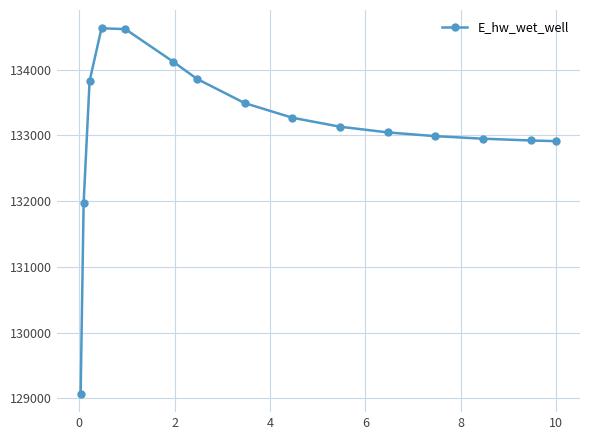

What is the greatest value displayed?

134627.8